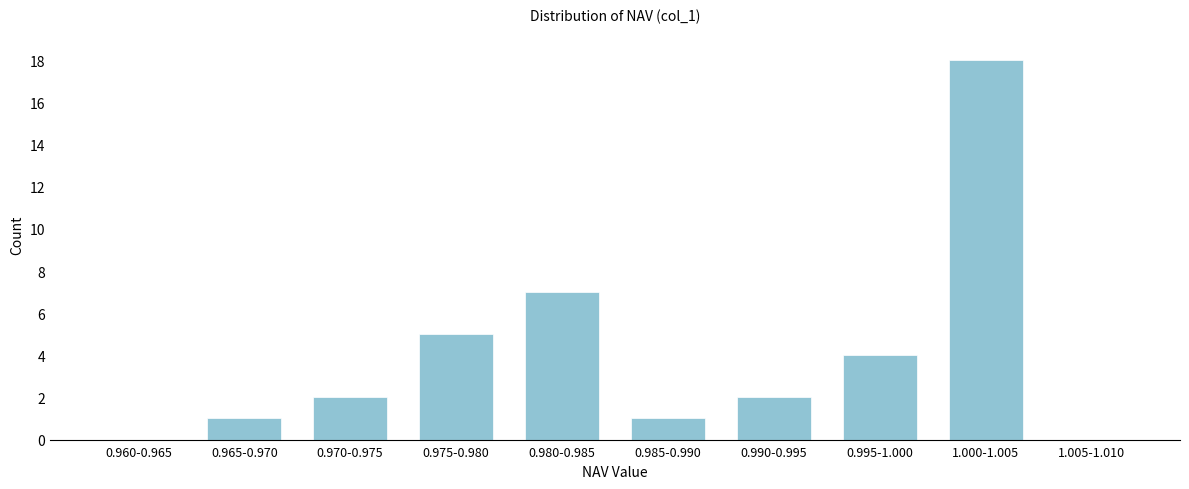

Reading right to left, extract all data points from this chart.

1.005-1.010=0	1.000-1.005=18	0.995-1.000=4	0.990-0.995=2	0.985-0.990=1	0.980-0.985=7	0.975-0.980=5	0.970-0.975=2	0.965-0.970=1	0.960-0.965=0